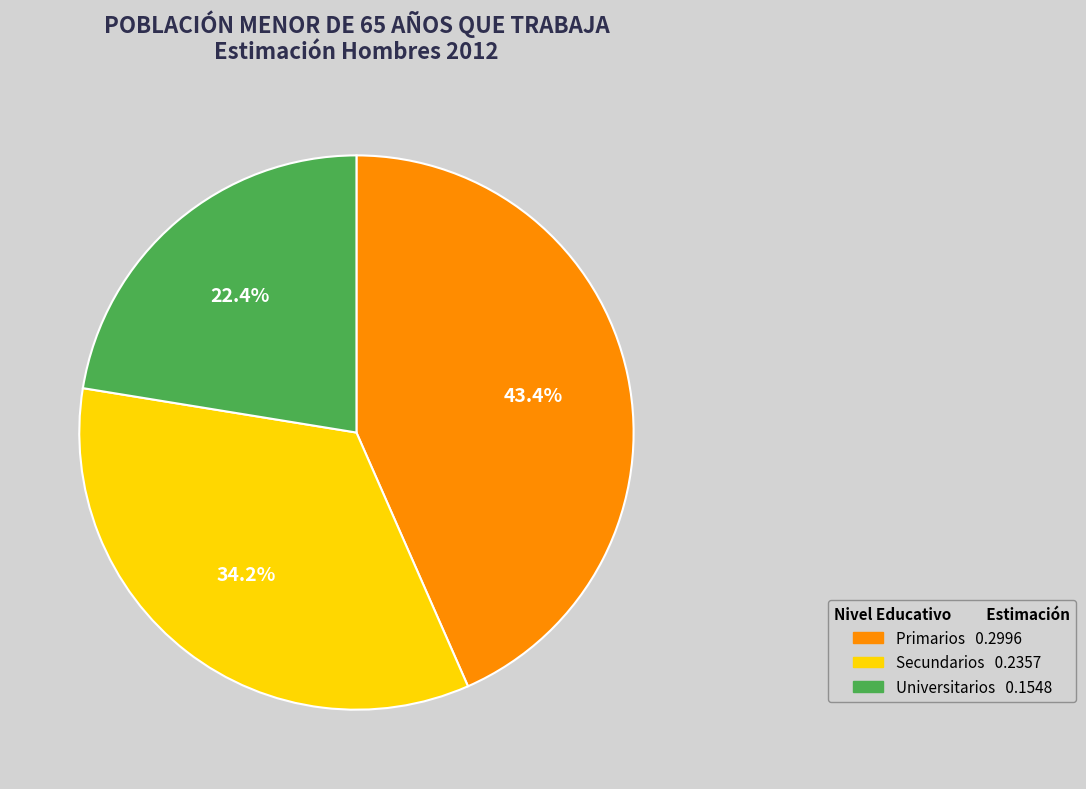

To the nearest percent, what is the difference between the largest and smallest slice percentages?

21%